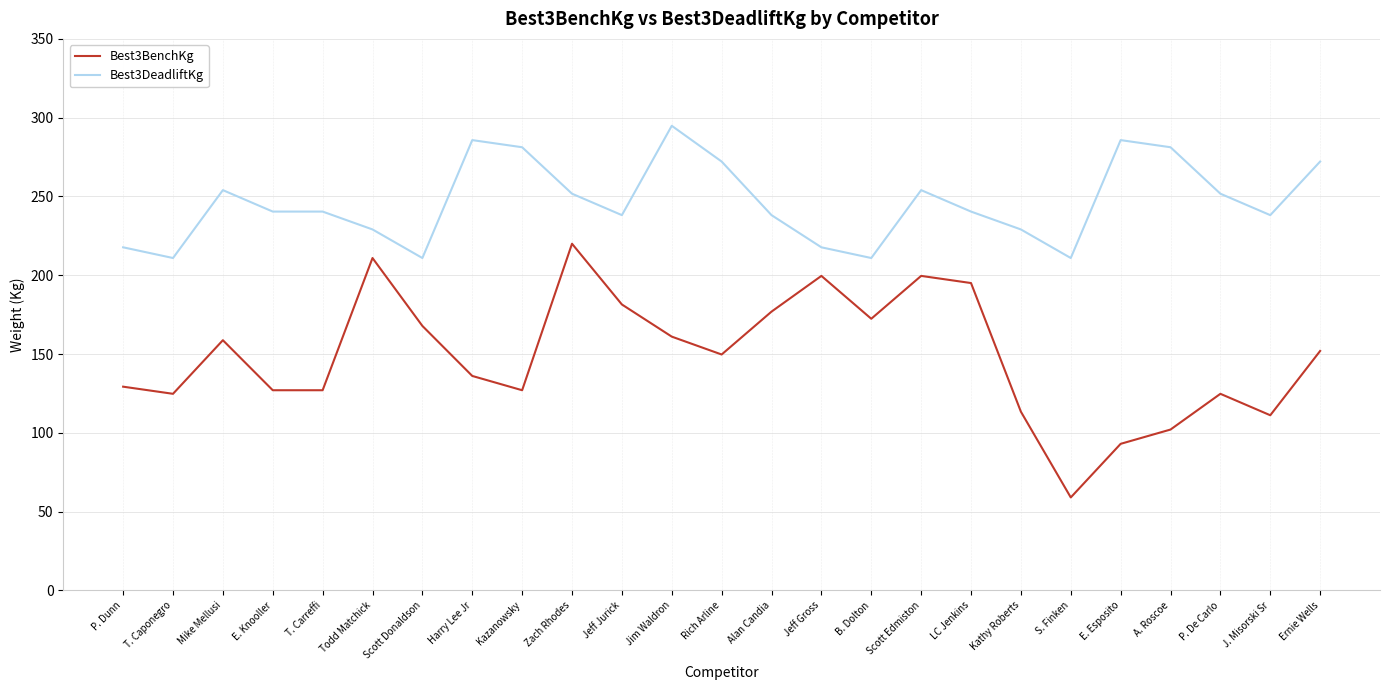

Where is Best3BenchKg nearest to the value 139?

Harry Lee Jr